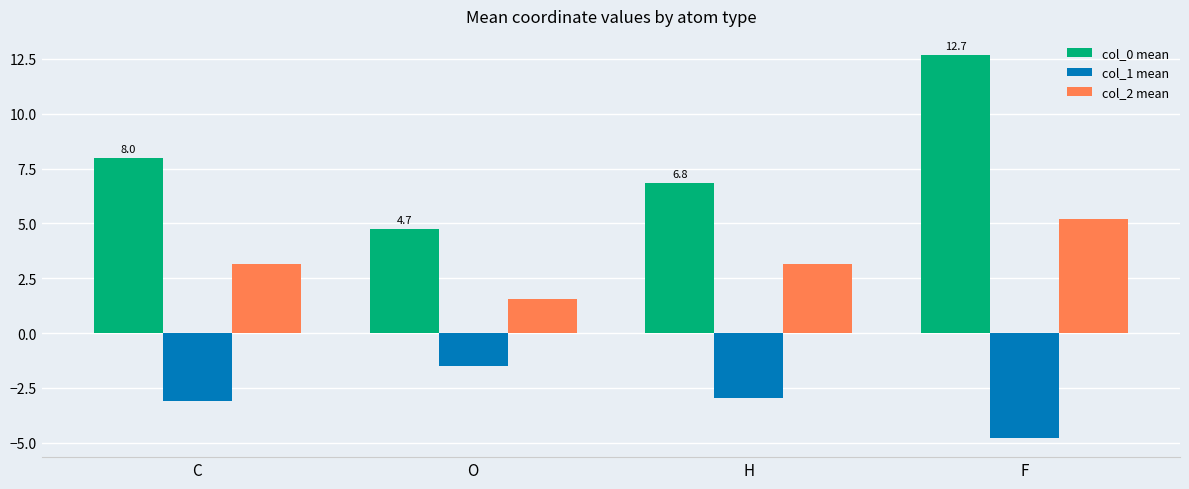

Which series has the largest total across all categories?

col_0 mean